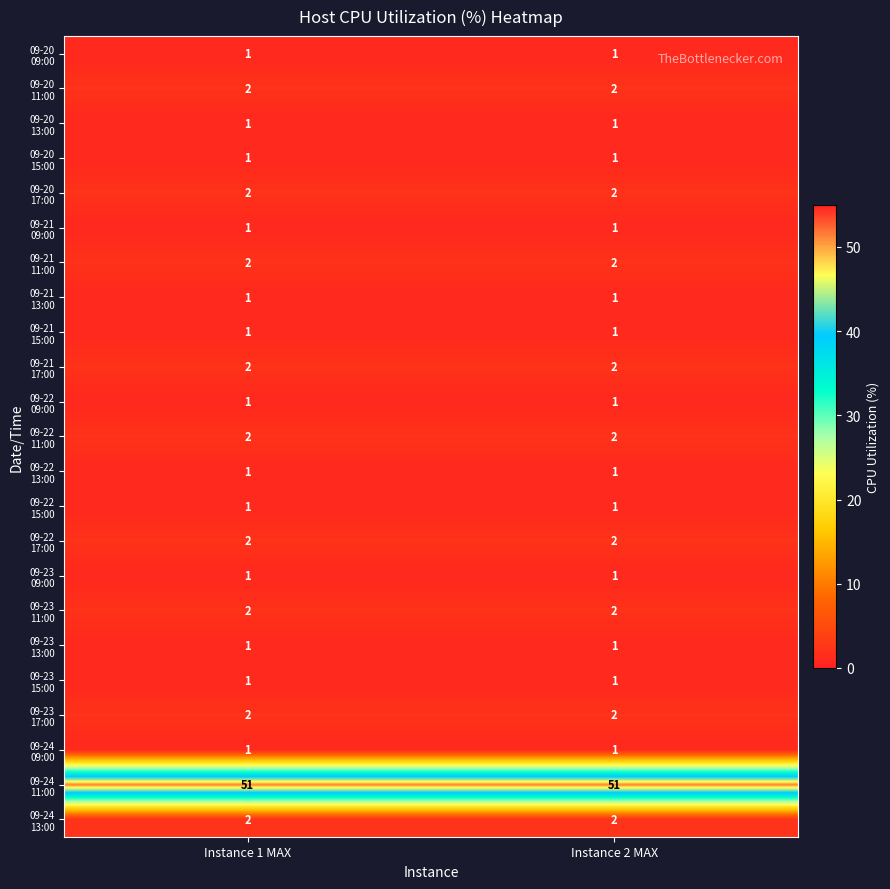

What is the total value across all series at Instance 1 MAX?

82